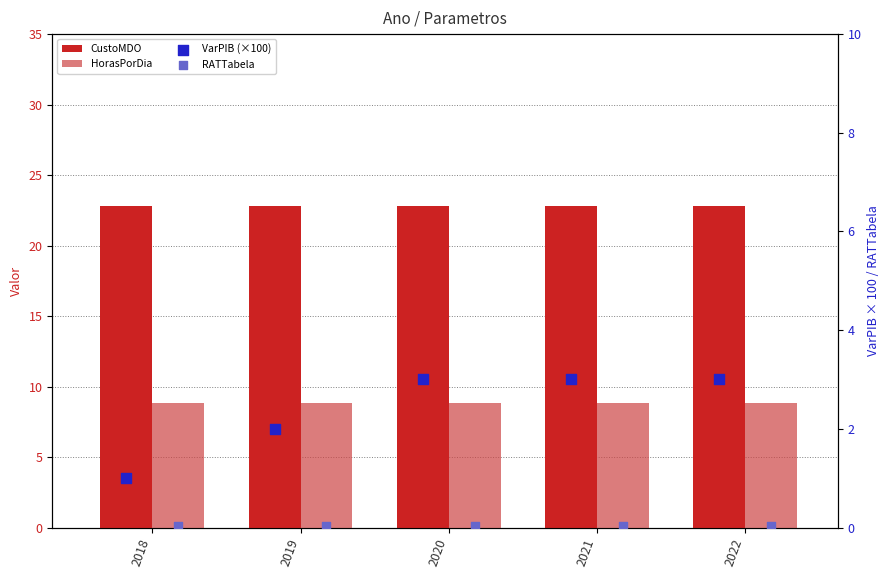

Which series has the largest total across all categories?

CustoMDO